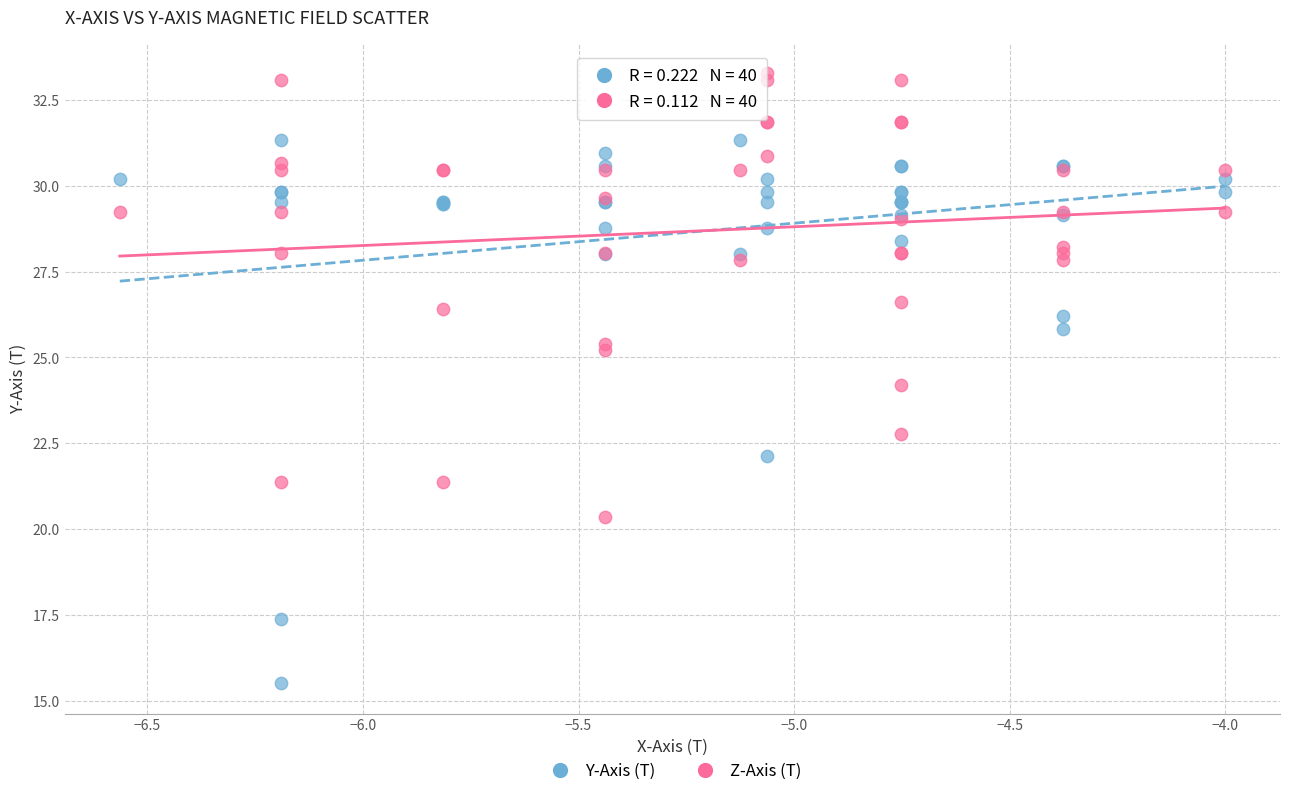

Which series contains the lowest Y value?

Y-Axis (T)